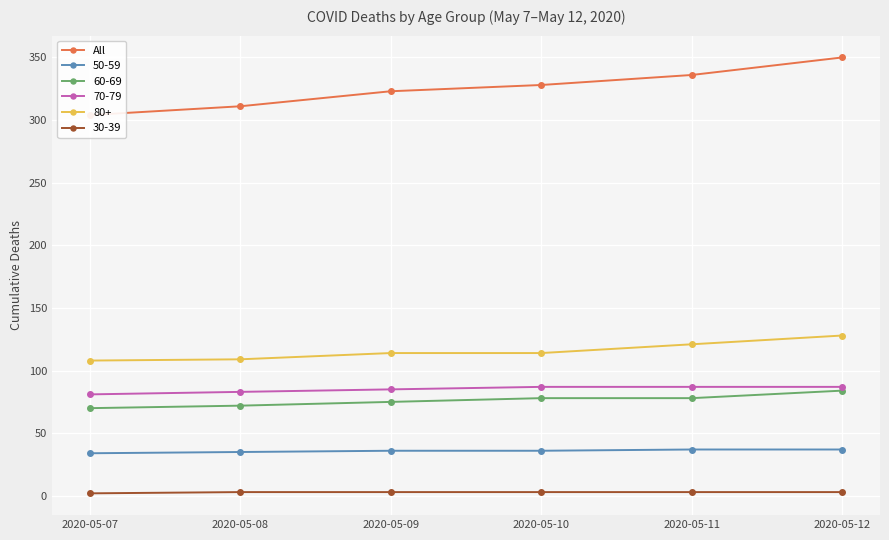

What is the sum of all values?

1952